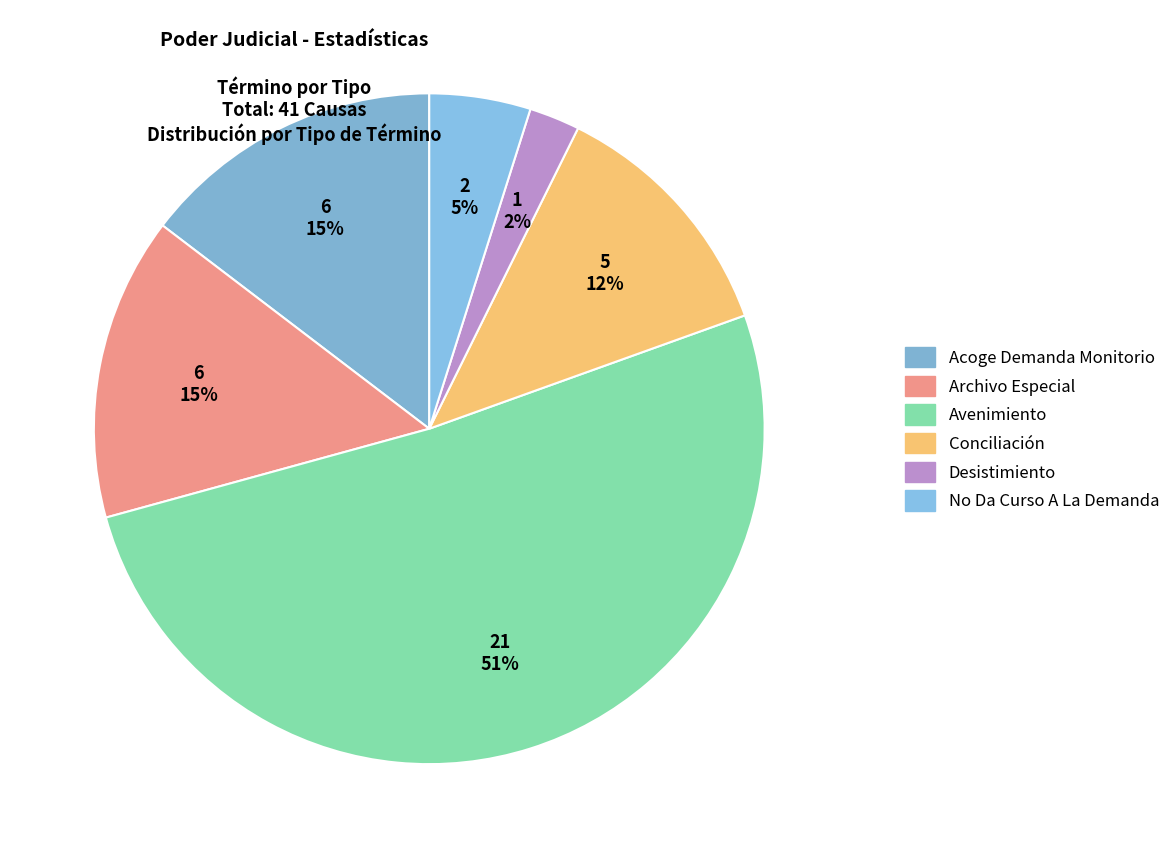

To the nearest percent, what percentage of the pie is Avenimiento?

51%